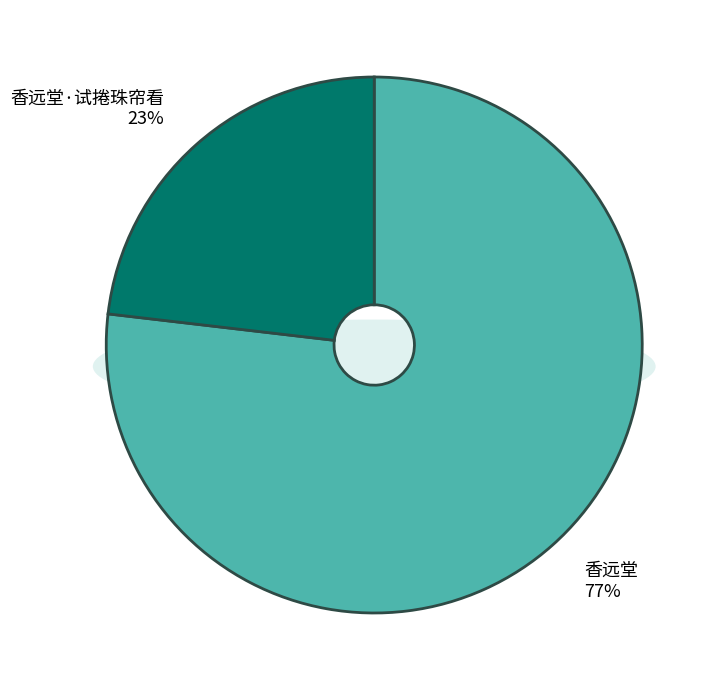

To the nearest percent, what portion does 香远堂 represent?

77%